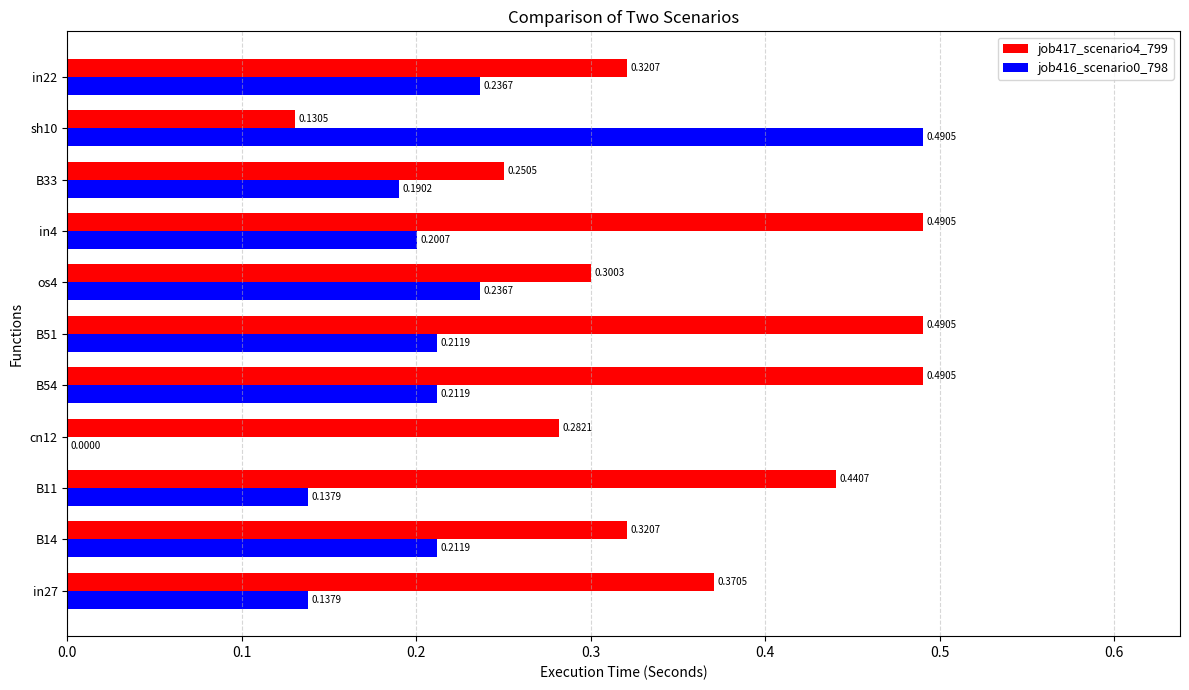

What is the sum of all job416_scenario0_798 values?

2.3